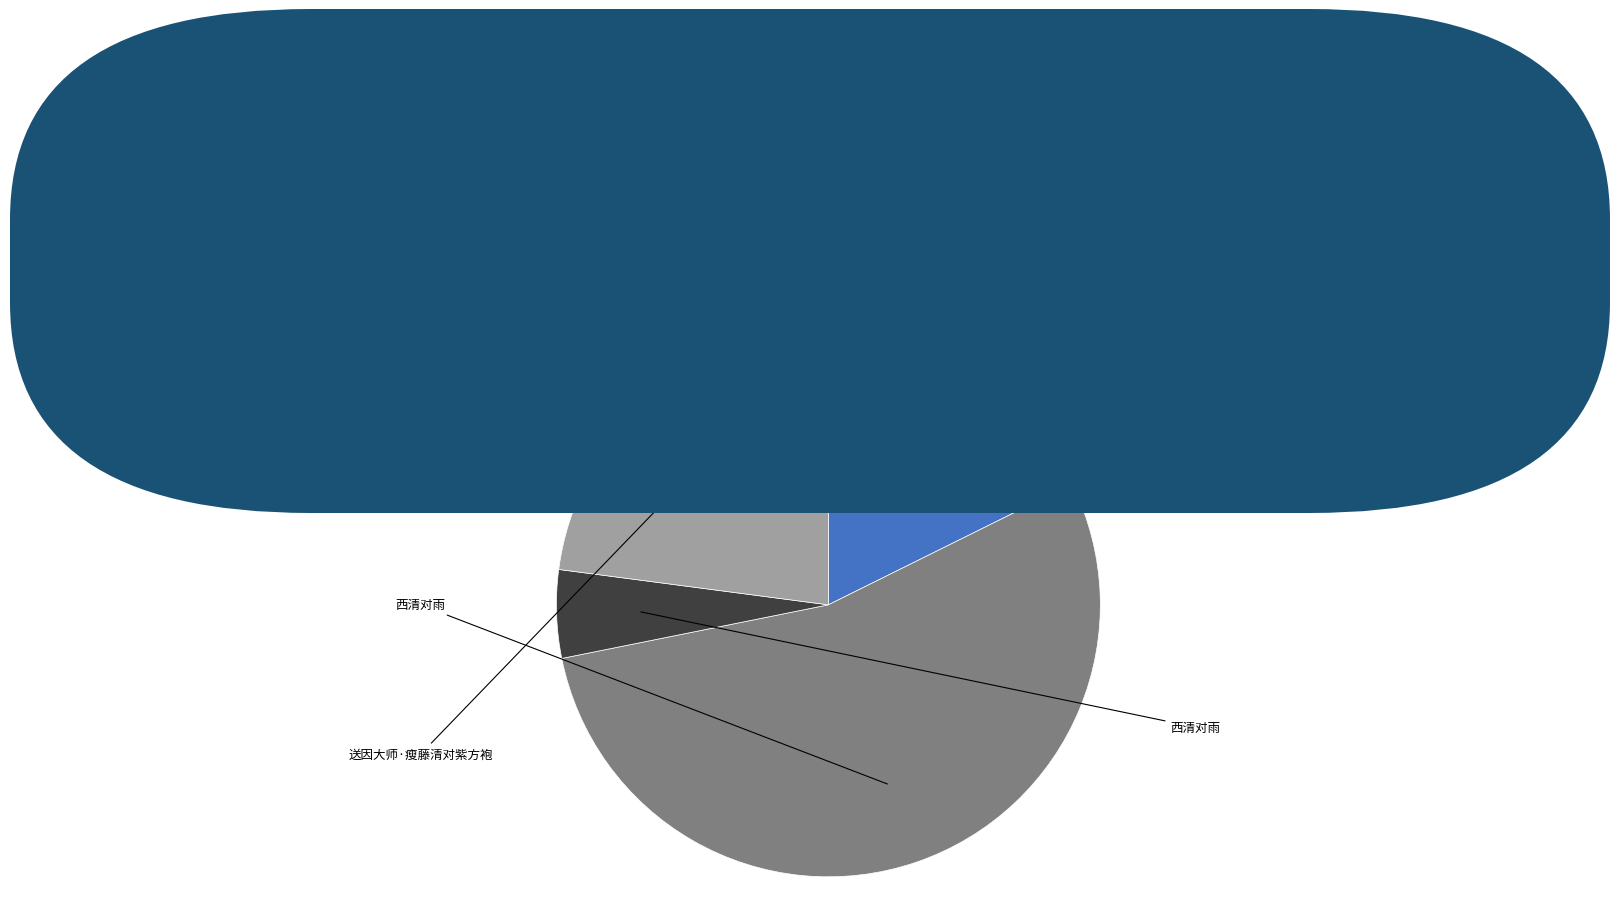

Does any single category account for the majority?

Yes